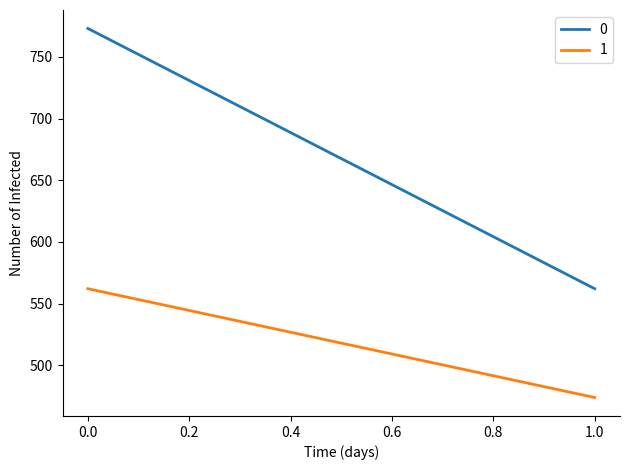

The 1 series shows 473.8 at 1. True or false?

True